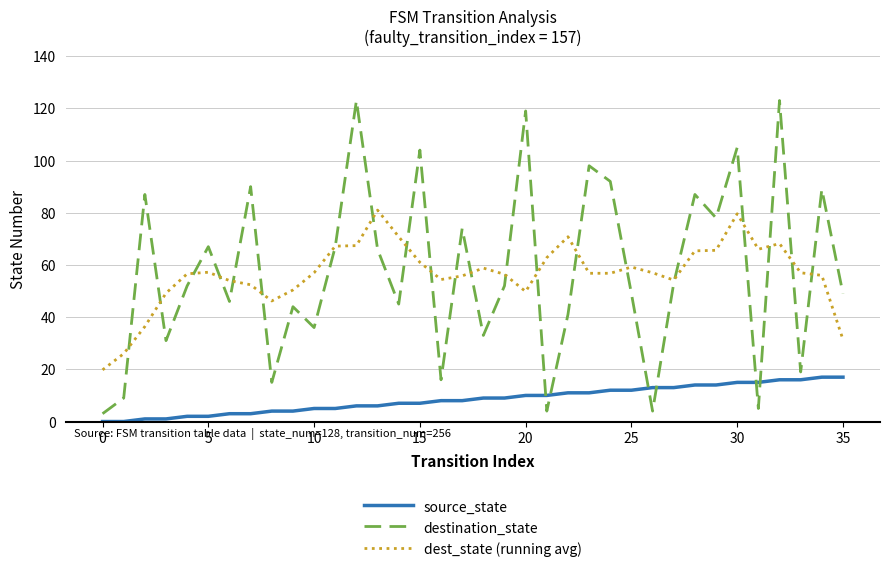

True or false: dest_state (running avg) and source_state cross at least once.

False